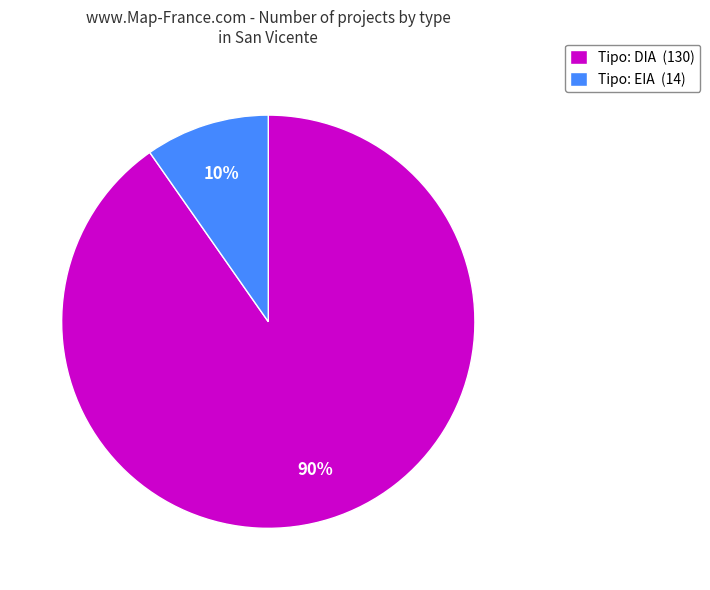

True or false: Tipo: EIA (14) accounts for 10% of the total.

True